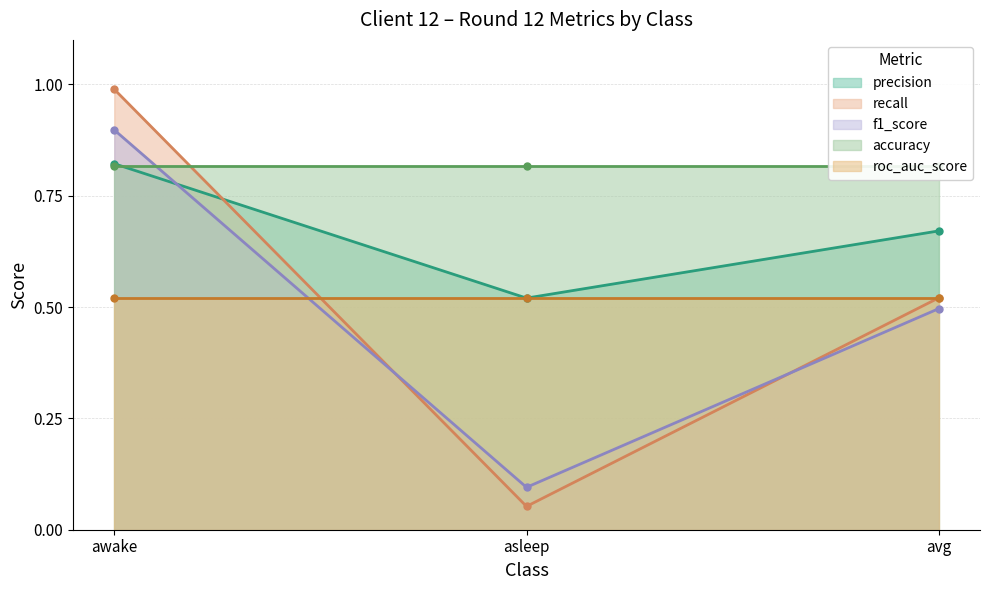

At which label is recall closest to 0?

asleep